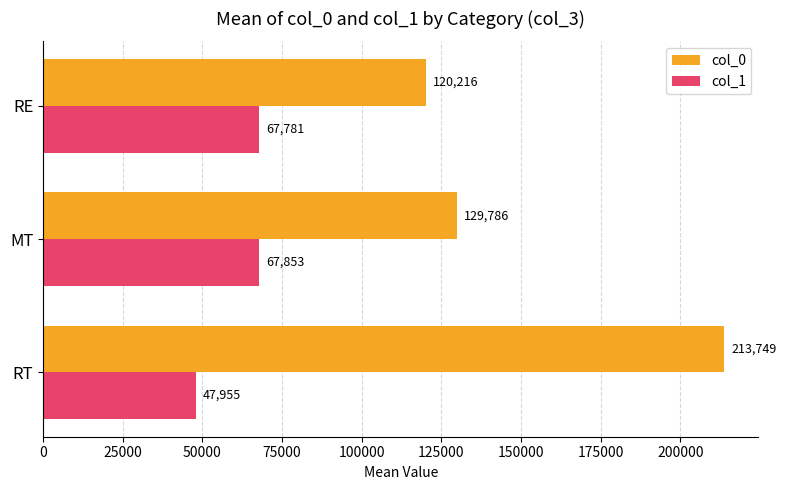

What is the difference between the highest and lowest values at RT?

165794